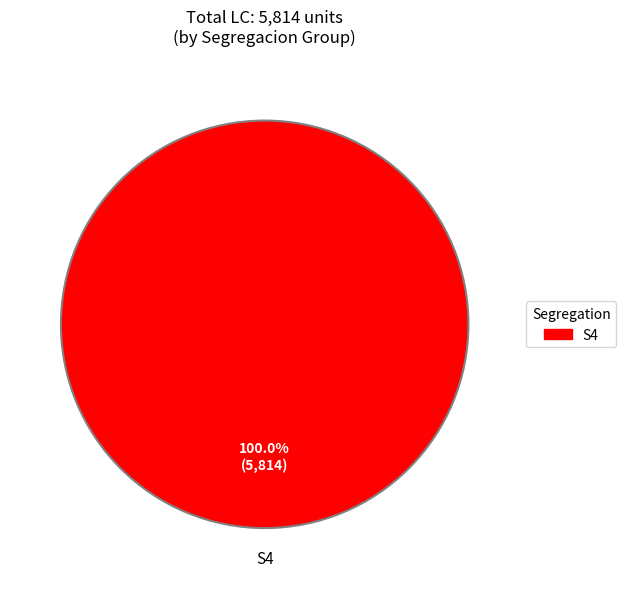

Does any single category account for the majority?

Yes